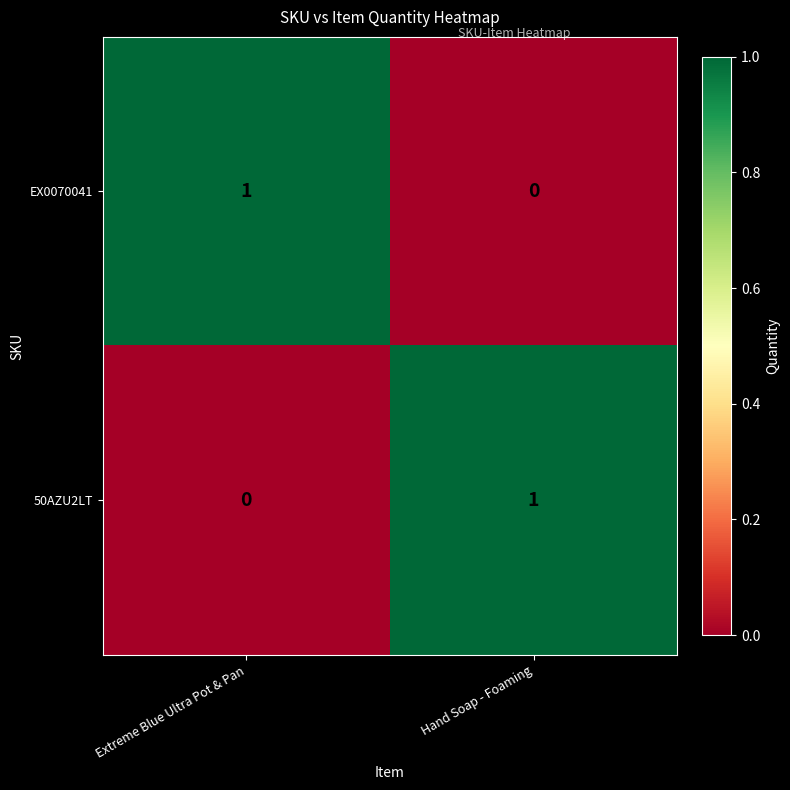

Where is 50AZU2LT nearest to the value 0?

Extreme Blue Ultra Pot & Pan